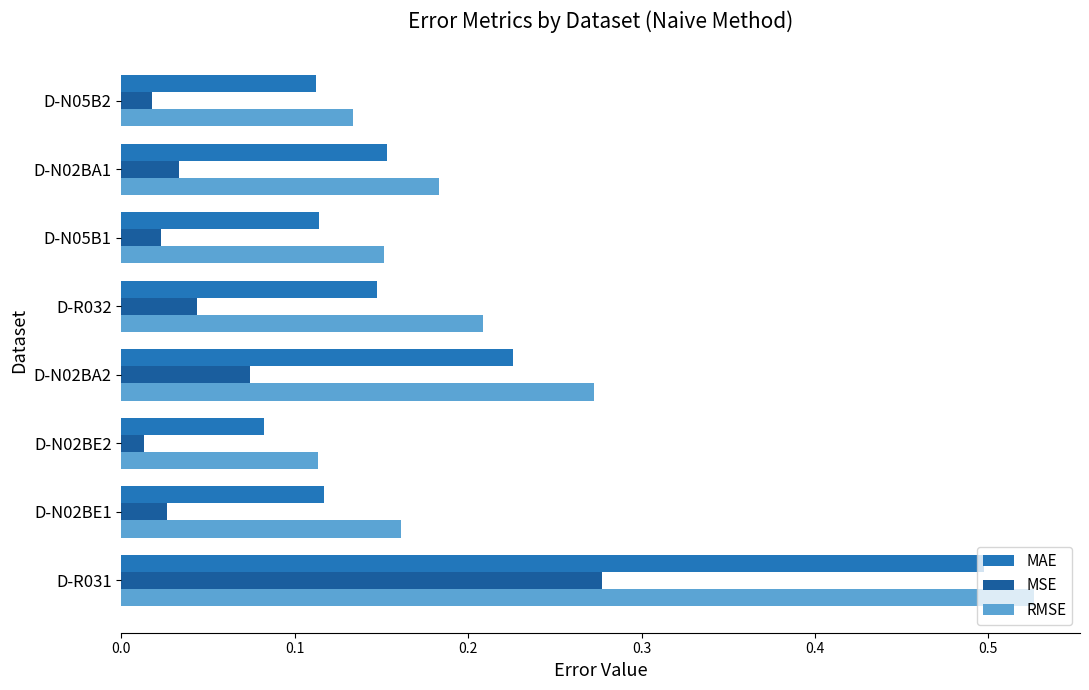

What are all the series names shown in the legend?

MAE, MSE, RMSE